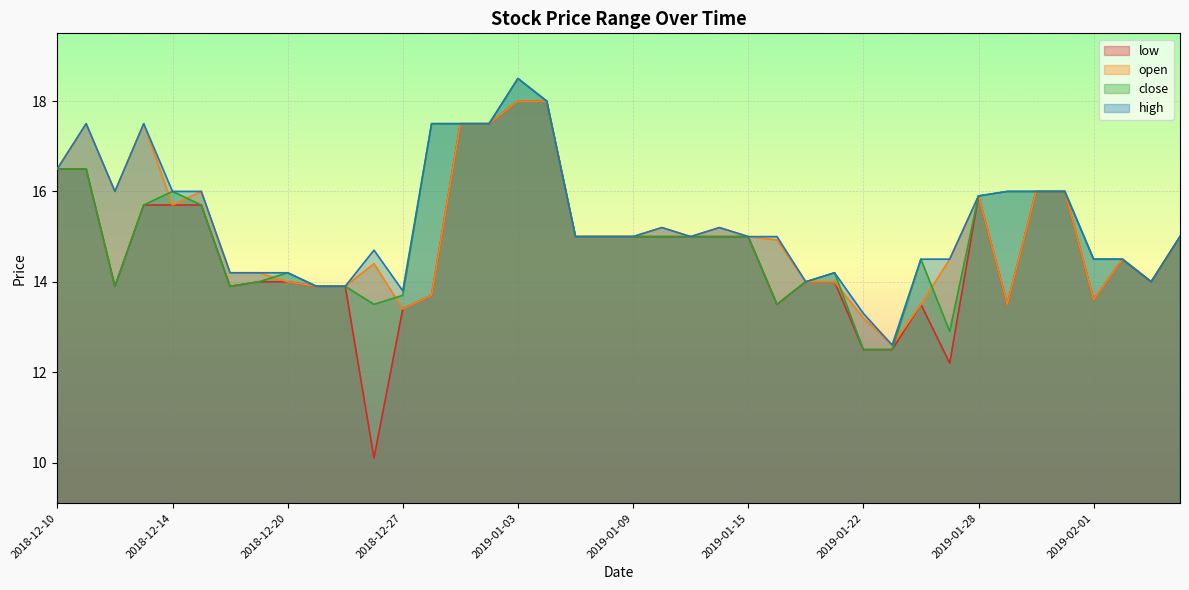

What is the sum of all open values?

602.5